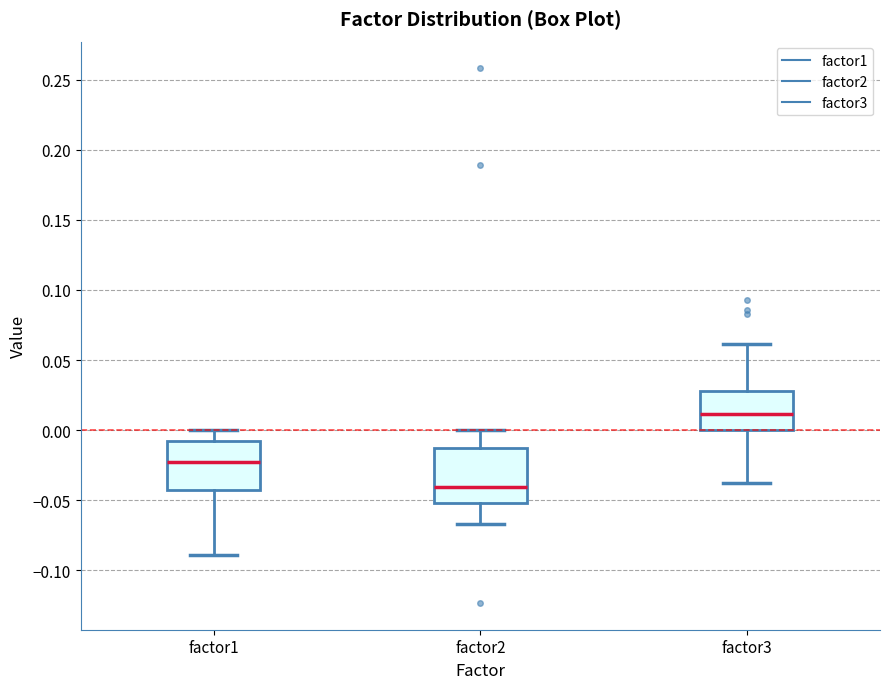

Where does the upper whisker of the box for factor3 end on the y-axis? The values are not printed on the chart, so give them approximately, as read against the axis.

0.060